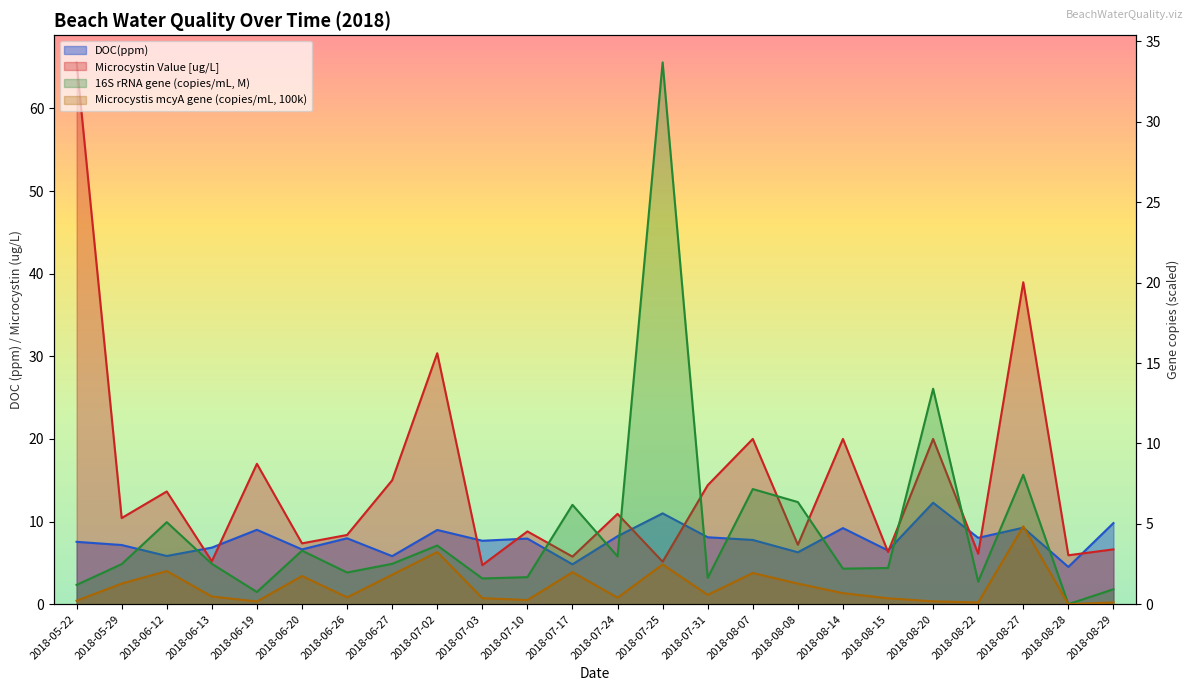

Rank the series by their maximum value, from highest to lowest.

Microcystin Value [ug/L], 16S rRNA gene (copies/mL, M), DOC(ppm), Microcystis mcyA gene (copies/mL, 100k)